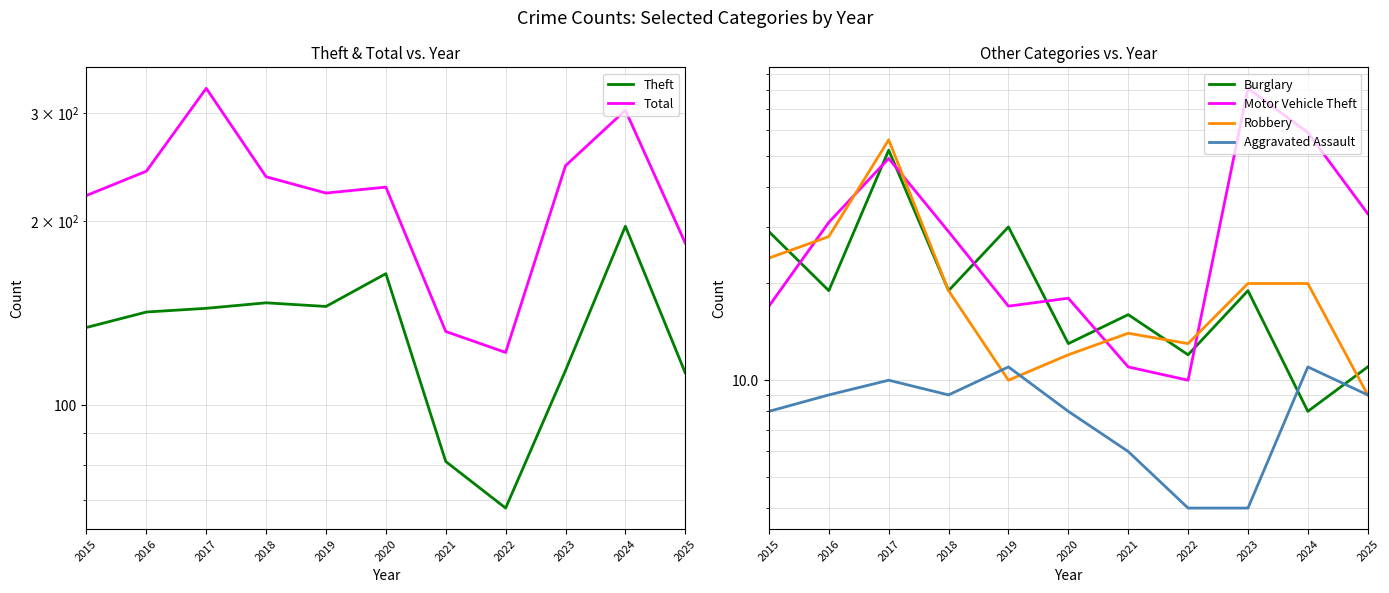

How many lines are shown in the chart?

6